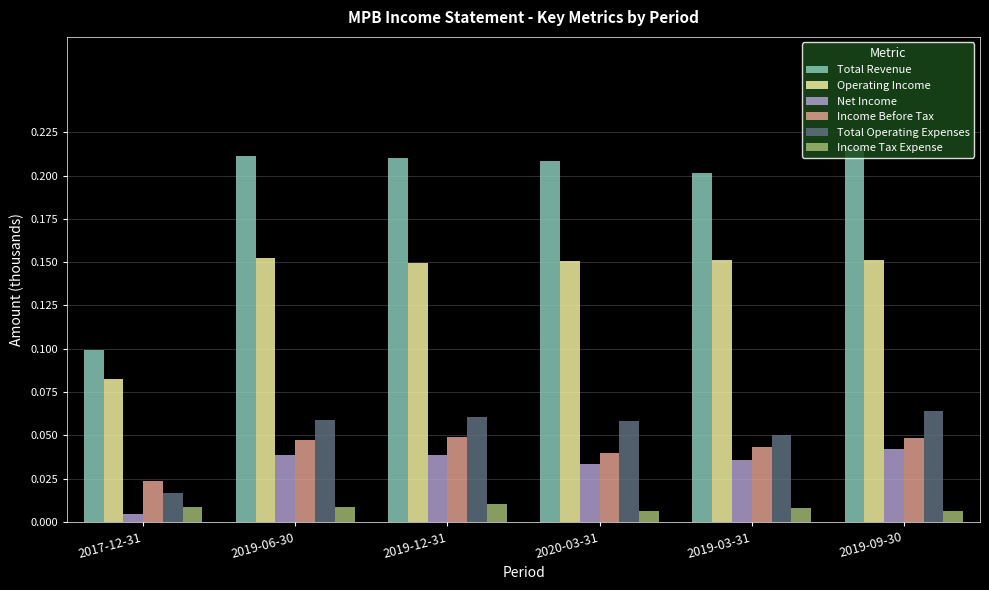

What is the sum of all Income Before Tax values?

0.3